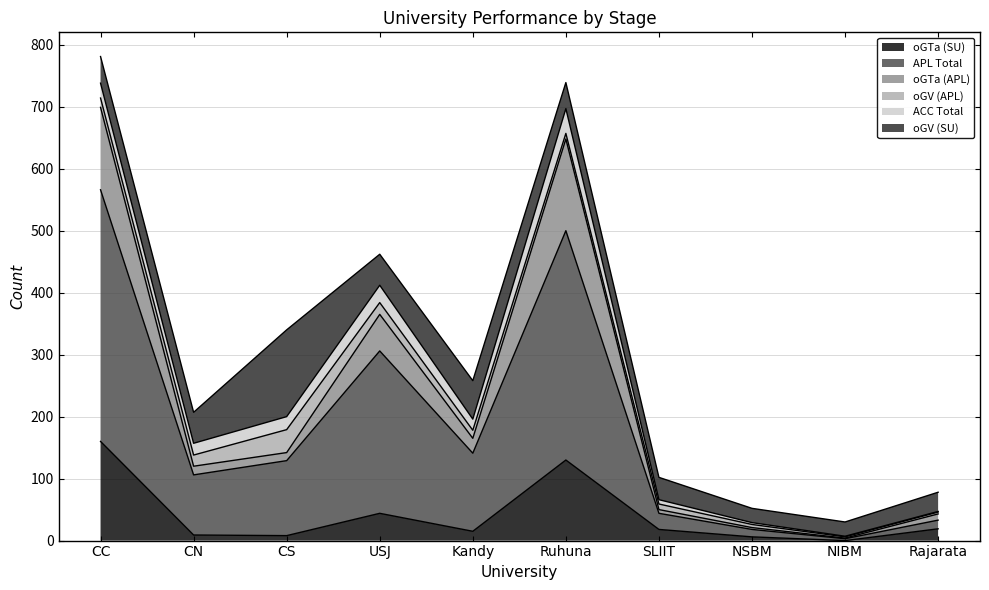

How many lines are shown in the chart?

6